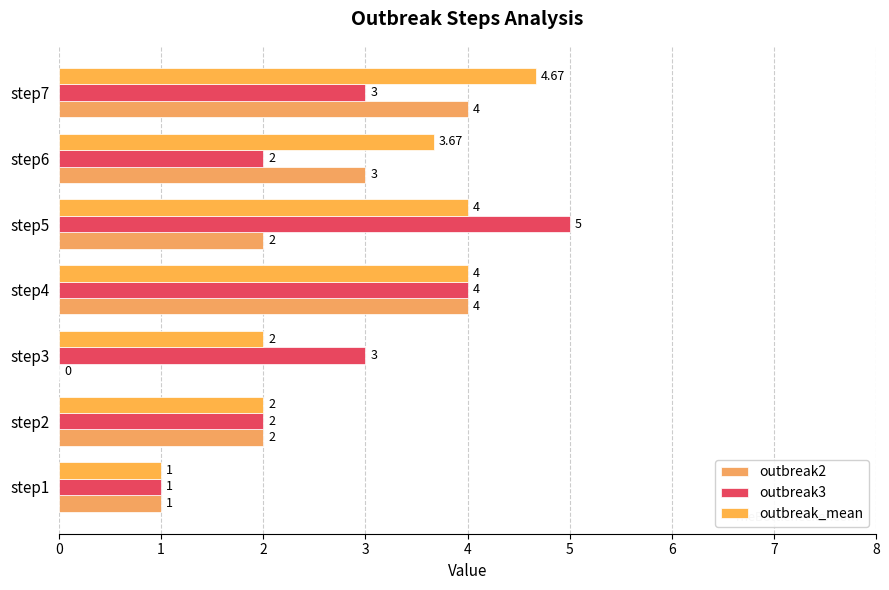

Count the number of data series in this chart.

3